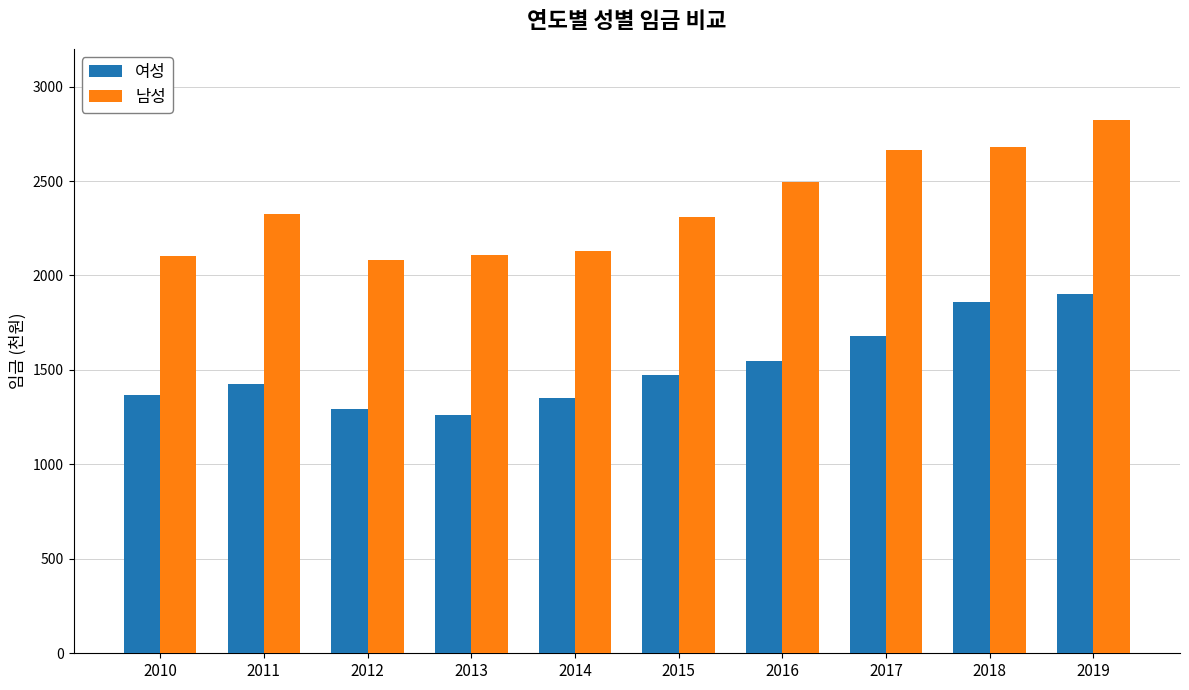

True or false: 여성 has a value of 825 at 2013.

False